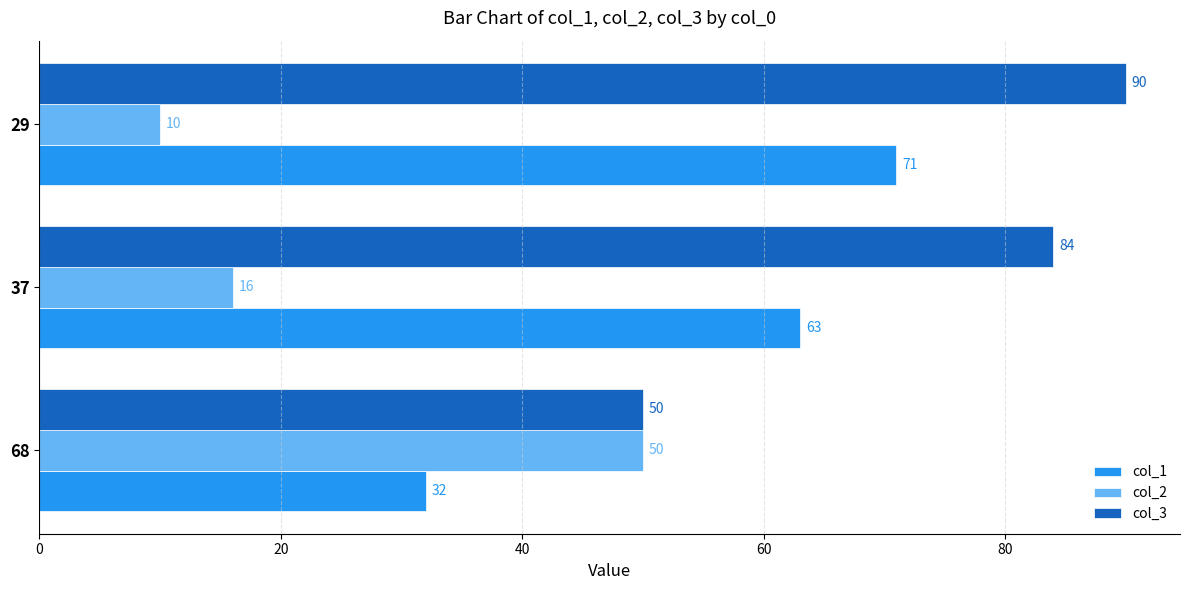

List the series in order of their peak value, highest first.

col_3, col_1, col_2